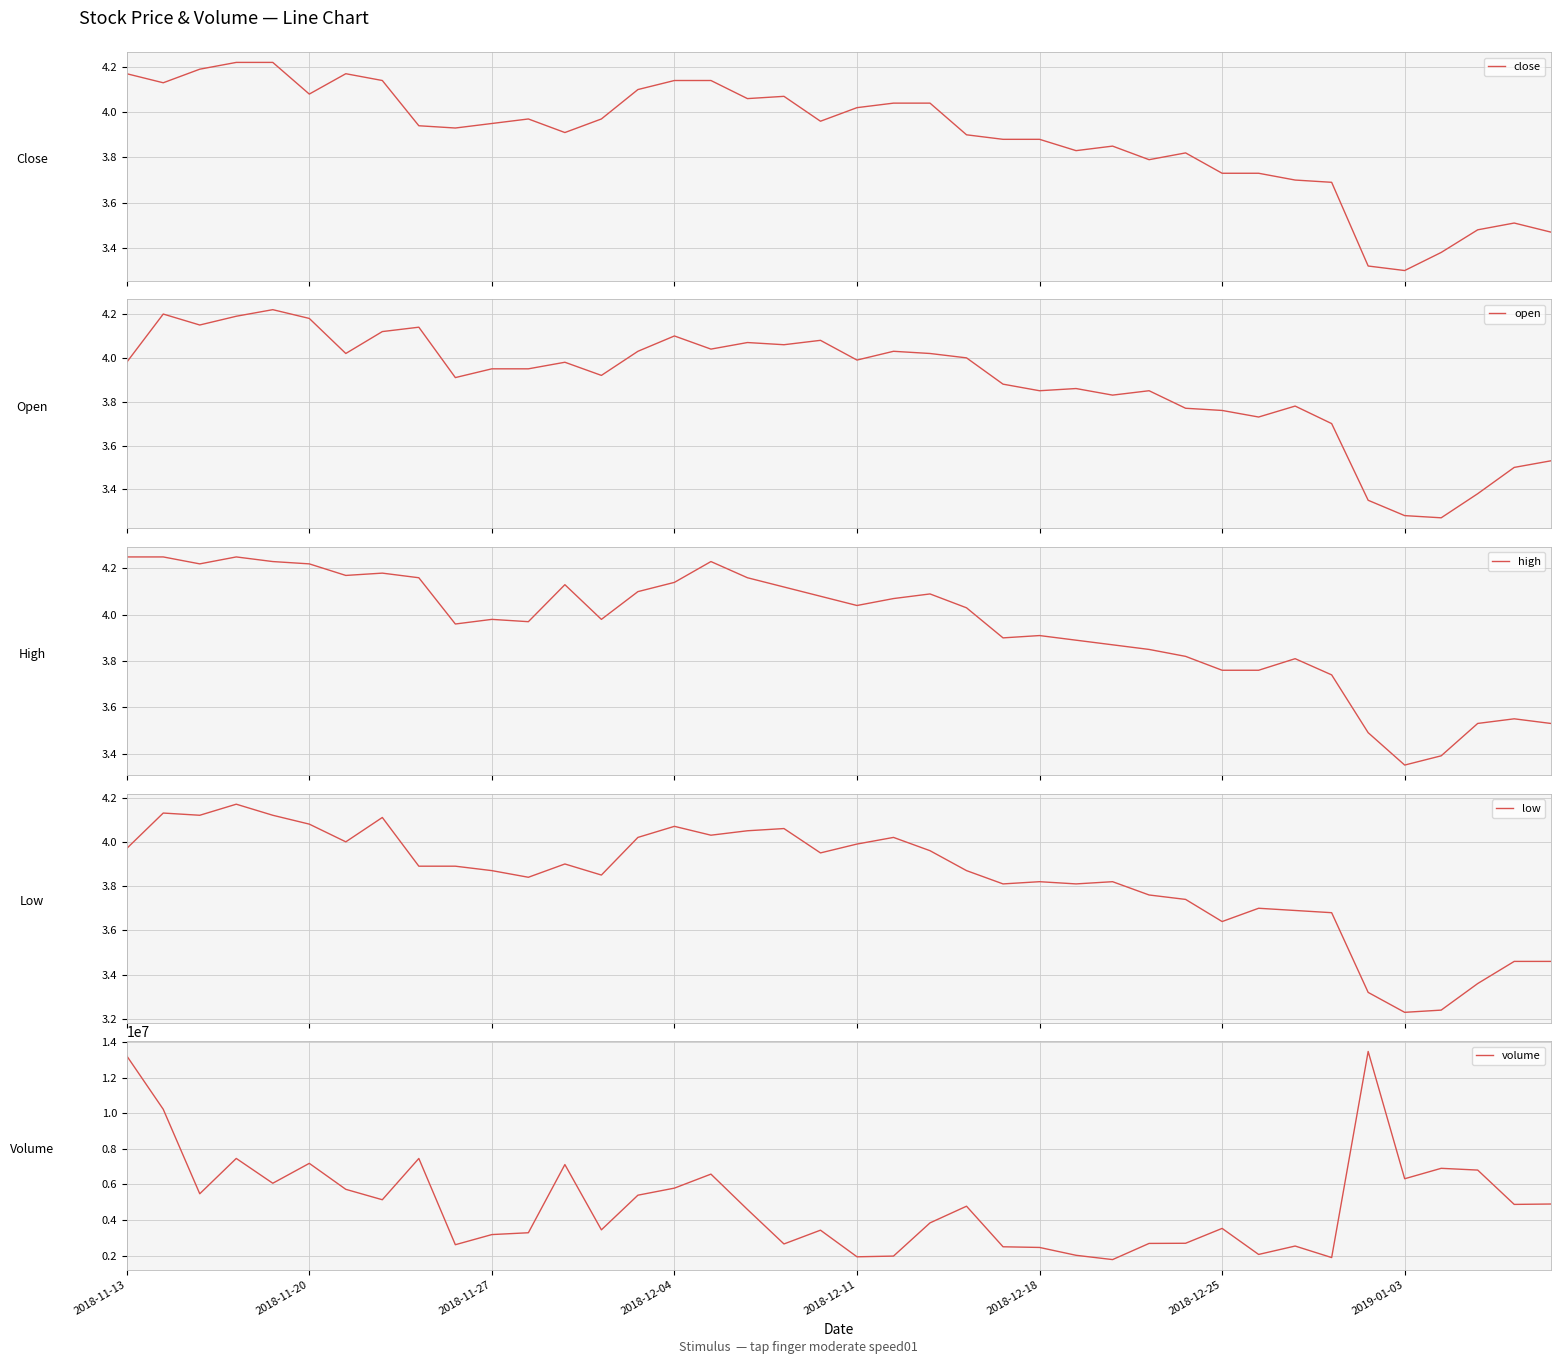

What is the minimum value for volume?

1776263